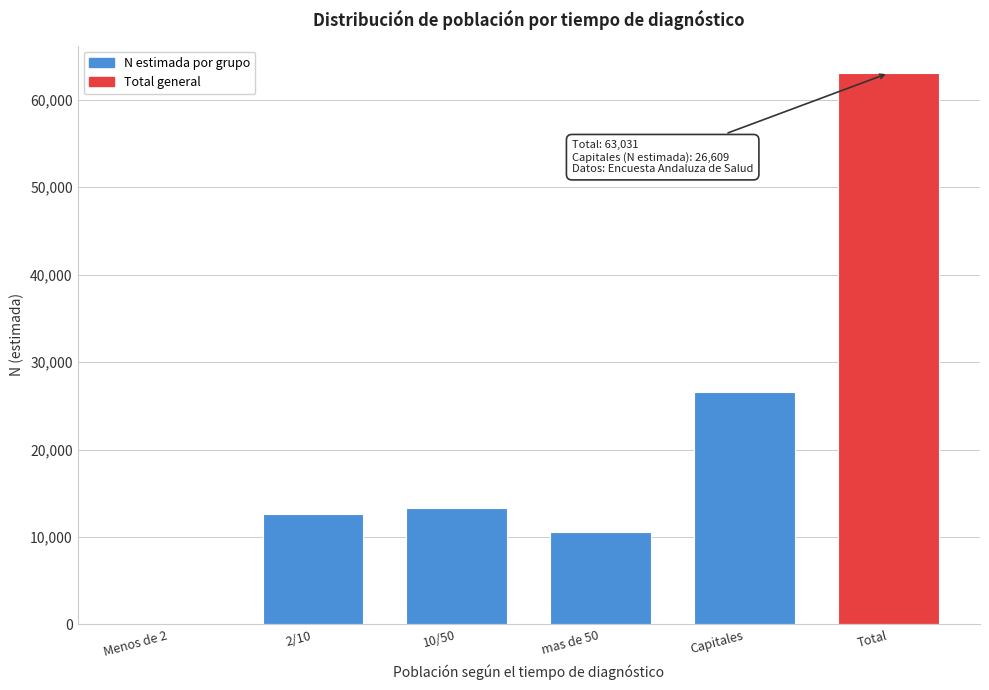

Reading right to left, transcribe all the data shown in this chart.

Total=63031	Capitales=26609	mas de 50=10538	10/50=13278	2/10=12607	Menos de 2=0